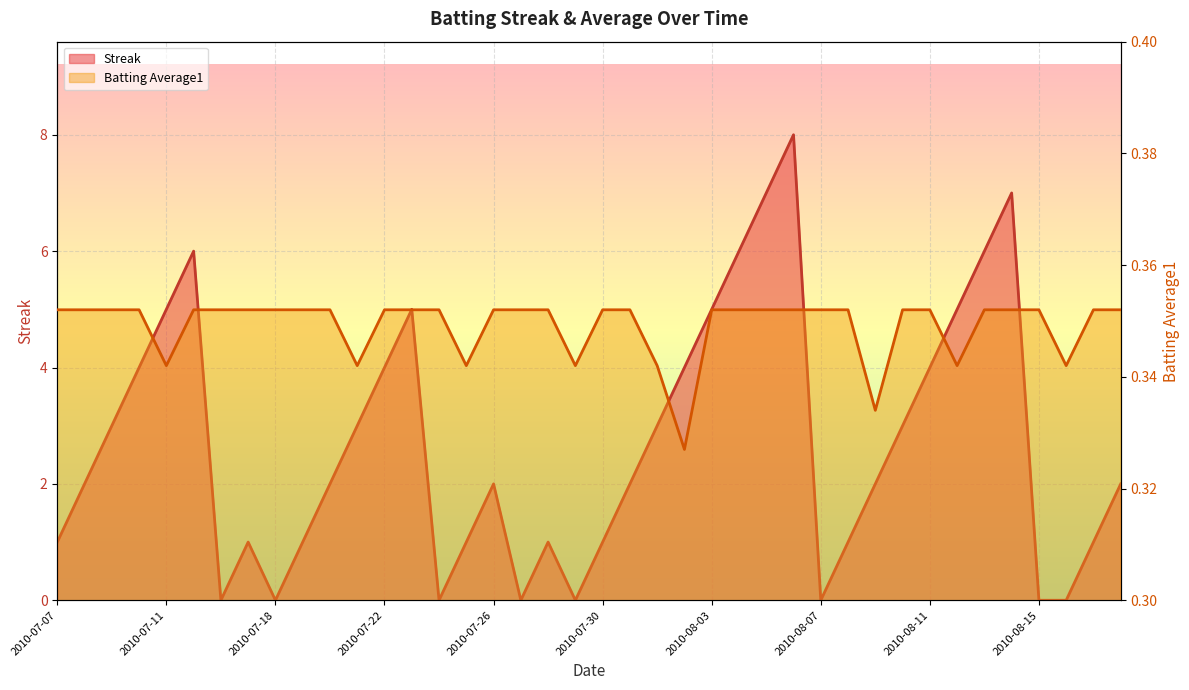

List the series in order of their peak value, lowest first.

Batting Average1, Streak